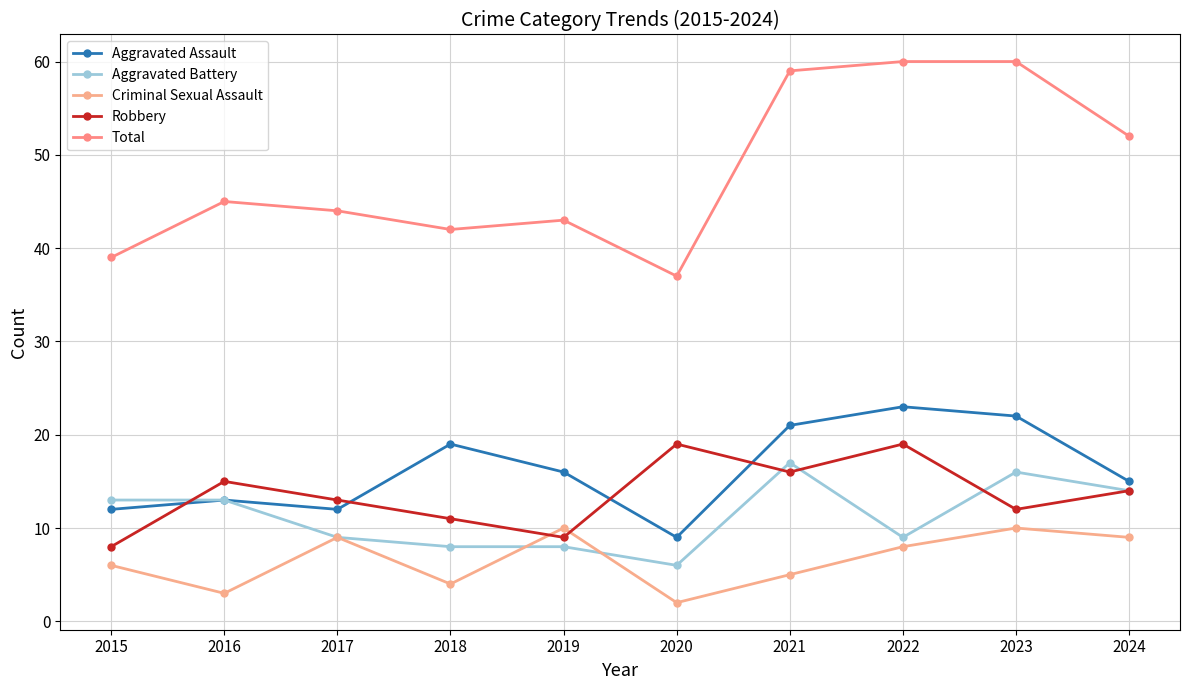

True or false: Total has more than 0 interior local peaks.

True